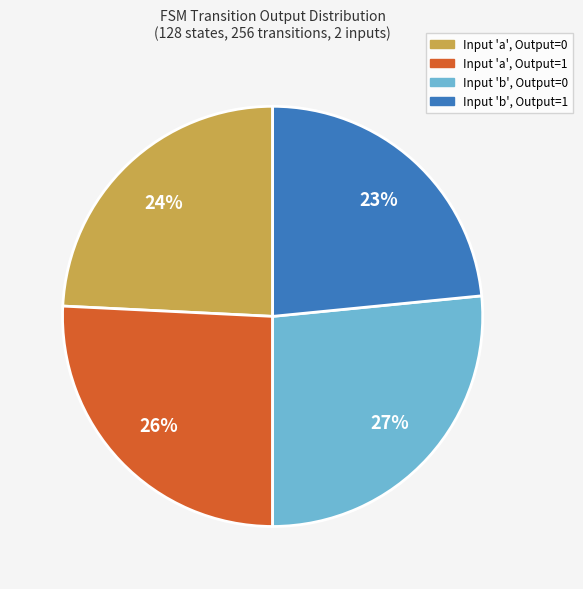

Combined, do Input 'a', Output=1 and Input 'b', Output=0 account for over 50%?

Yes